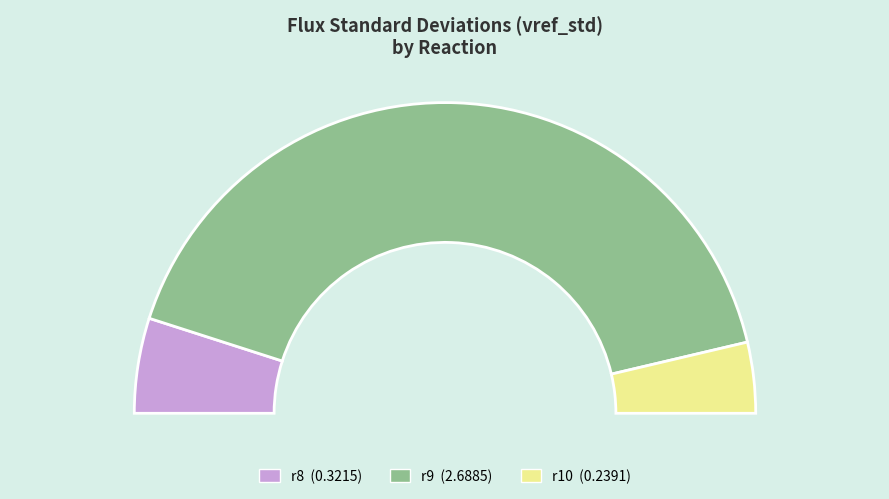

Which category accounts for the majority?

r9